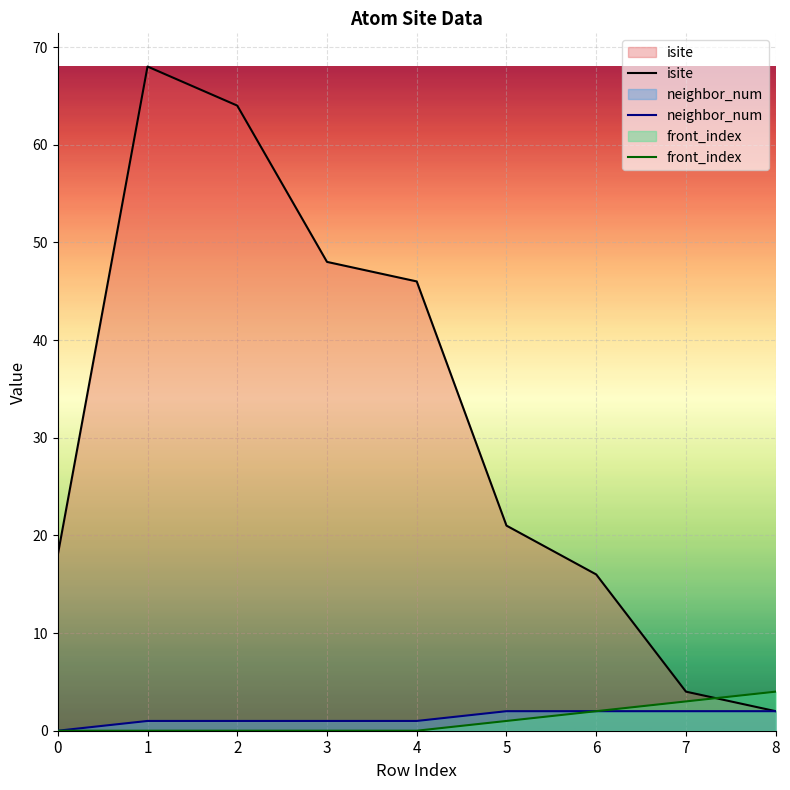

What is the difference between the isite values at 2 and 0?

46